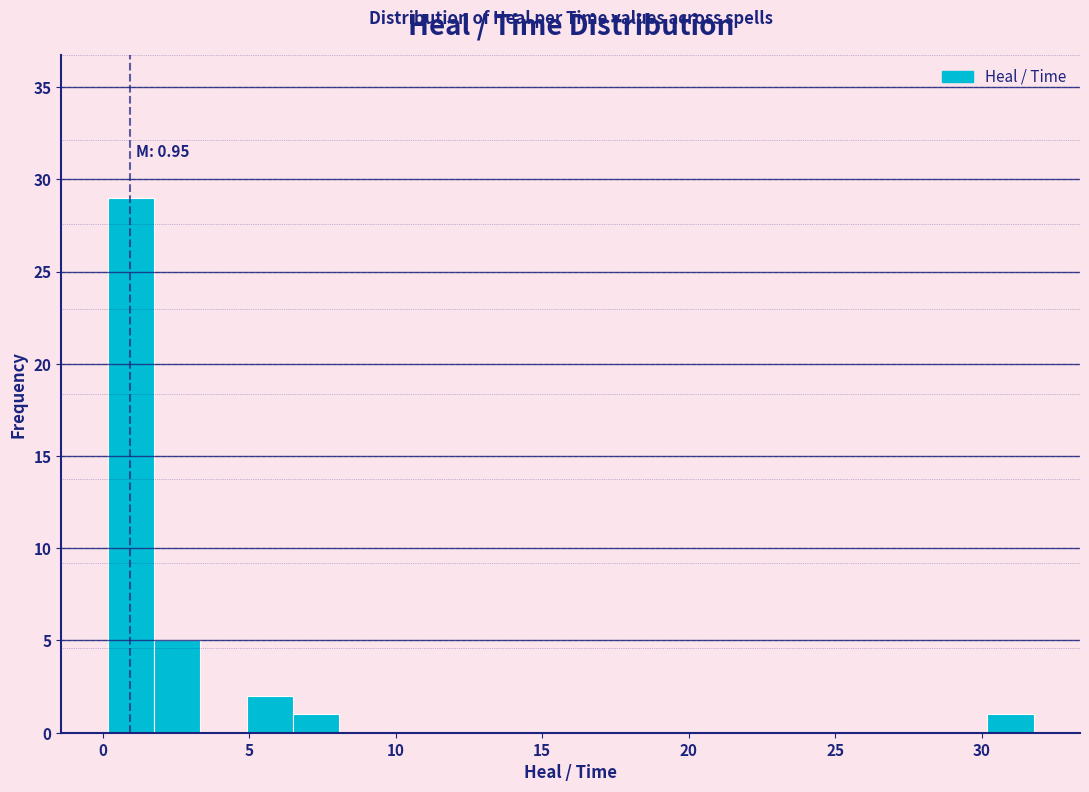

Read against the x-axis, roughly where is the centre of the tallest bar?

1.0